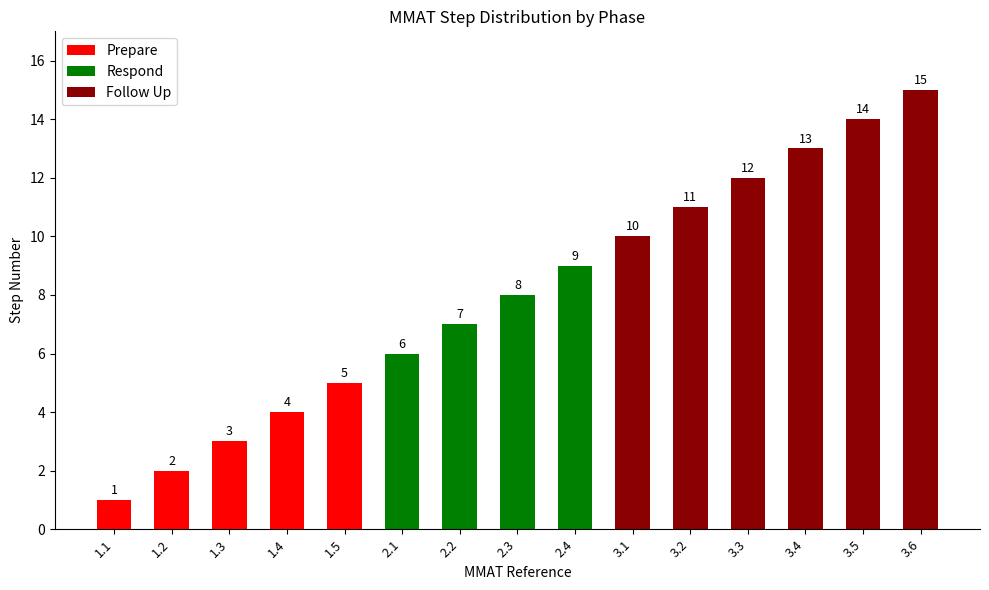

What is the sum of all values?

120